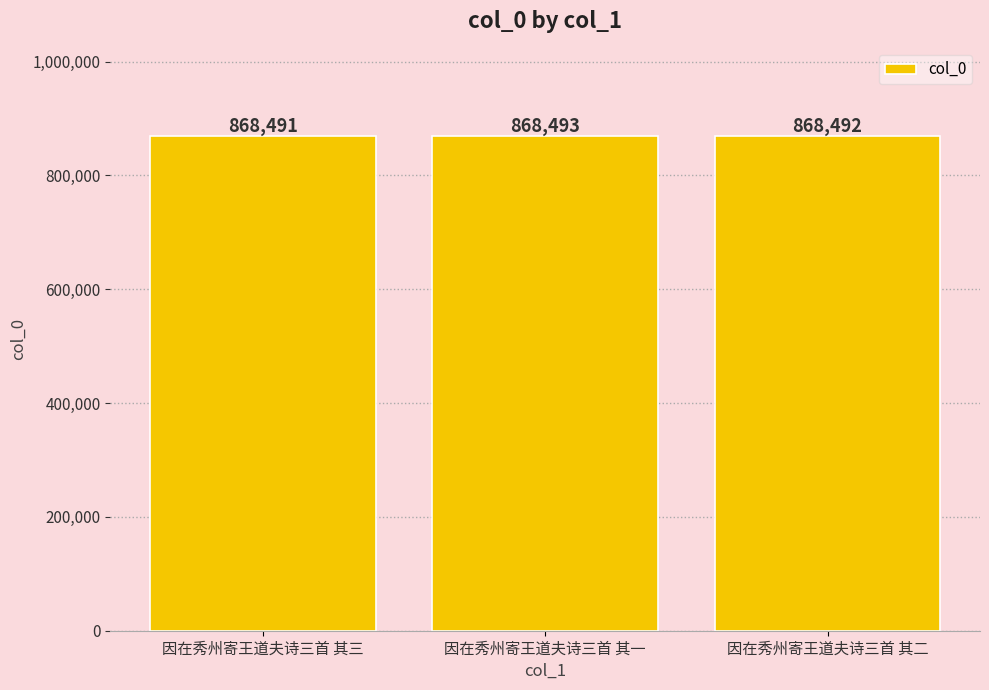

Count the values in the range 868491 to 868493.

3